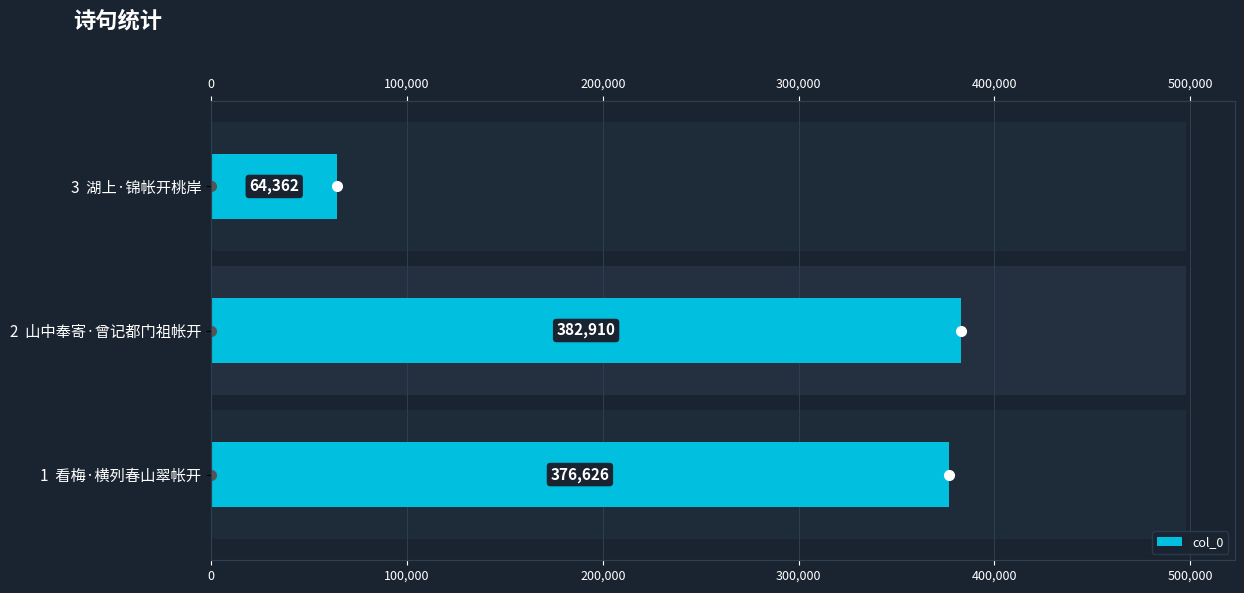

What is the difference between the maximum and minimum values?

318548